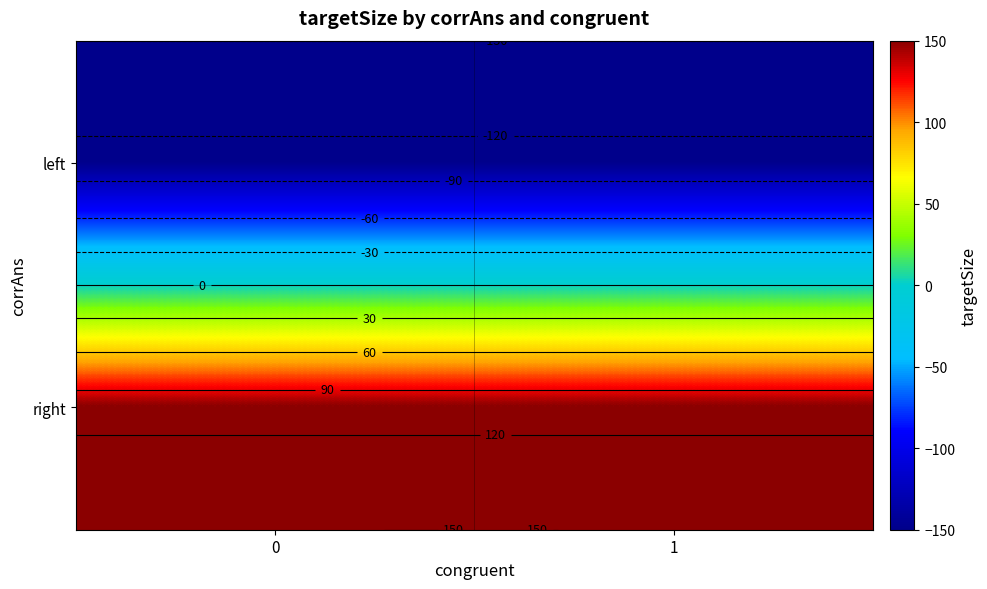

The value of right at 1 is 150. True or false?

True